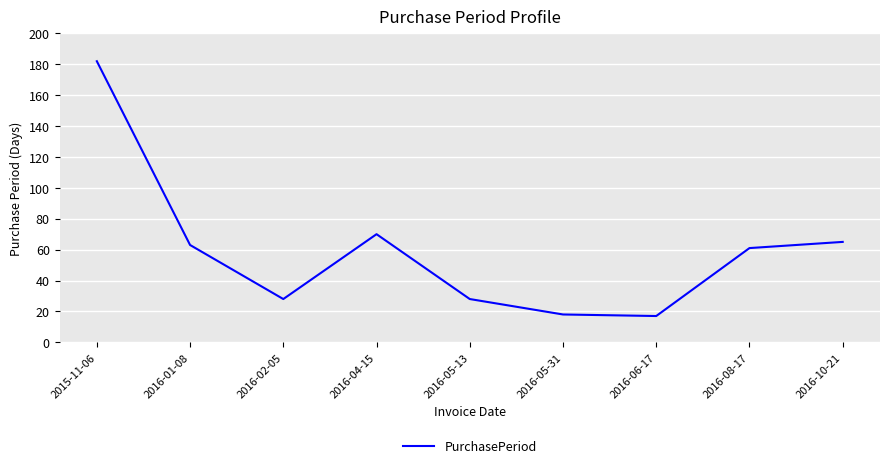

Reading right to left, list all the values displayed in this chart.

65	61	17	18	28	70	28	63	182